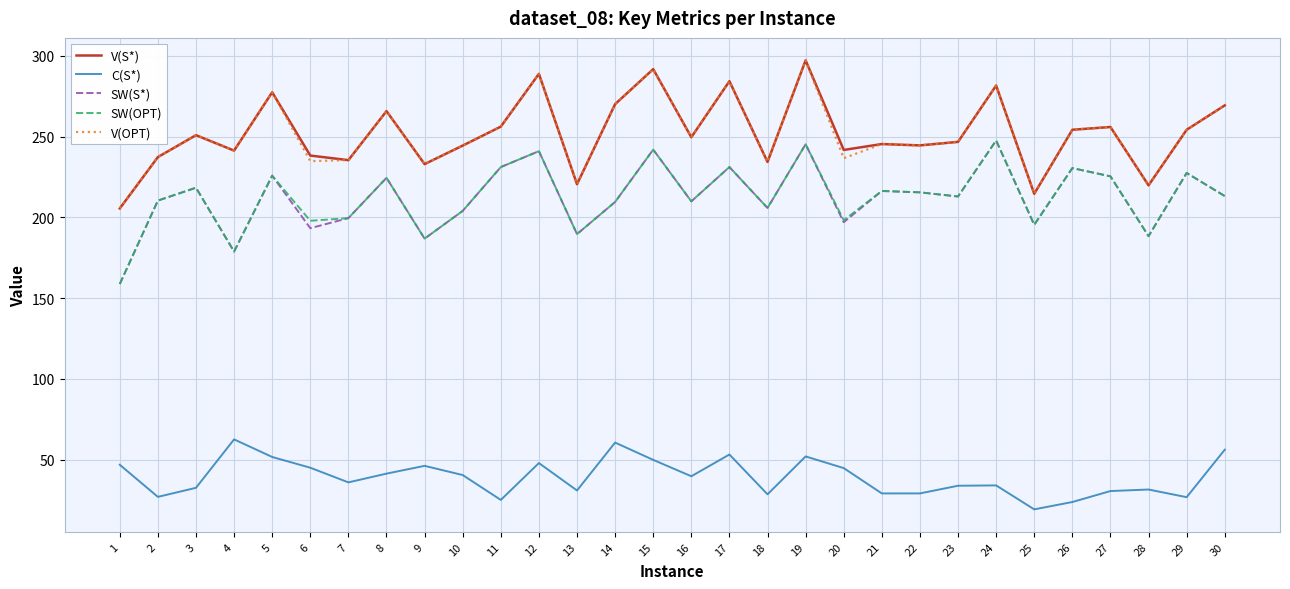

At which category is the sum across all series the highest?

19